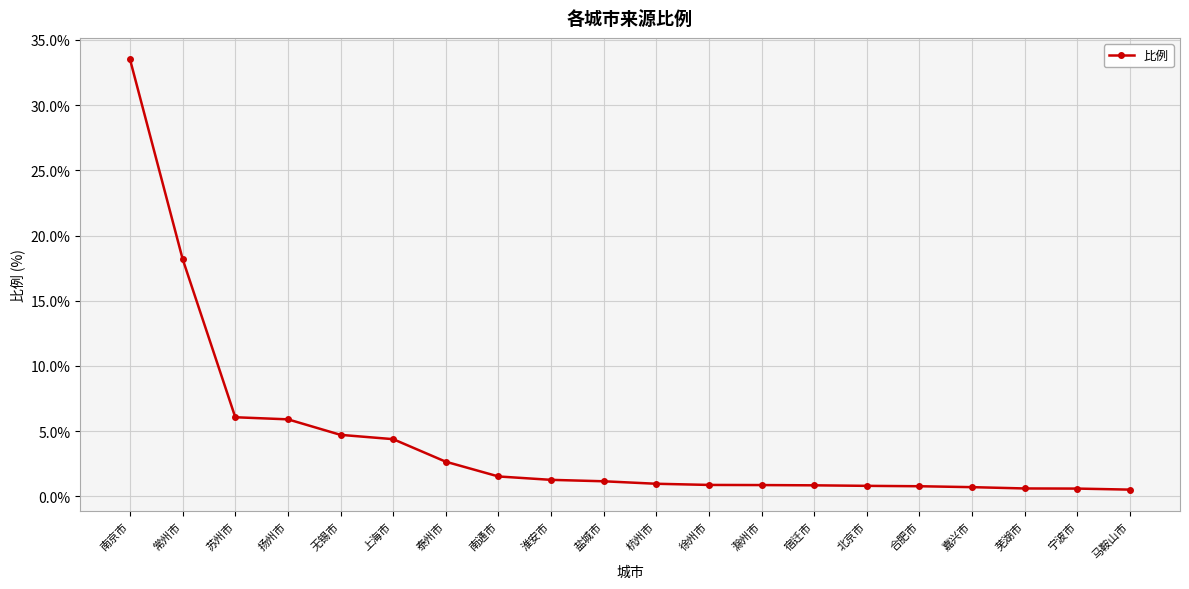

What is the approximate value at 杭州市?

1.0